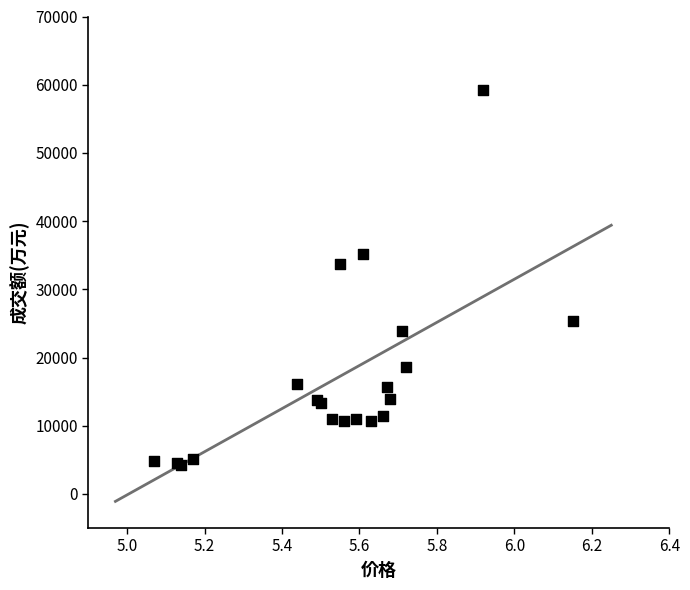

What Y value in the scatter plot is closest to 31690?

33677